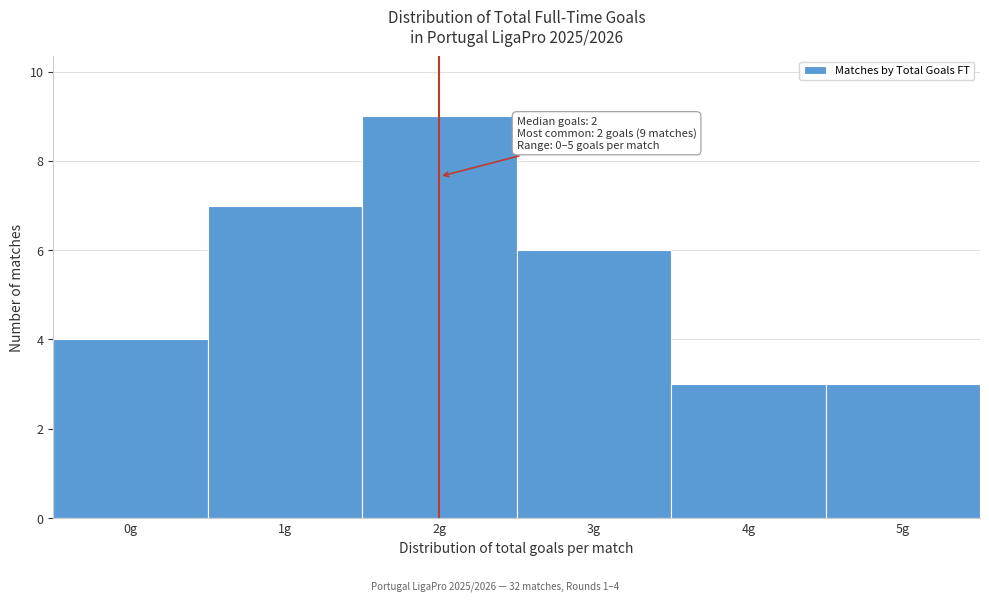

Reading right to left, list all the values displayed in this chart.

5g=3	4g=3	3g=6	2g=9	1g=7	0g=4